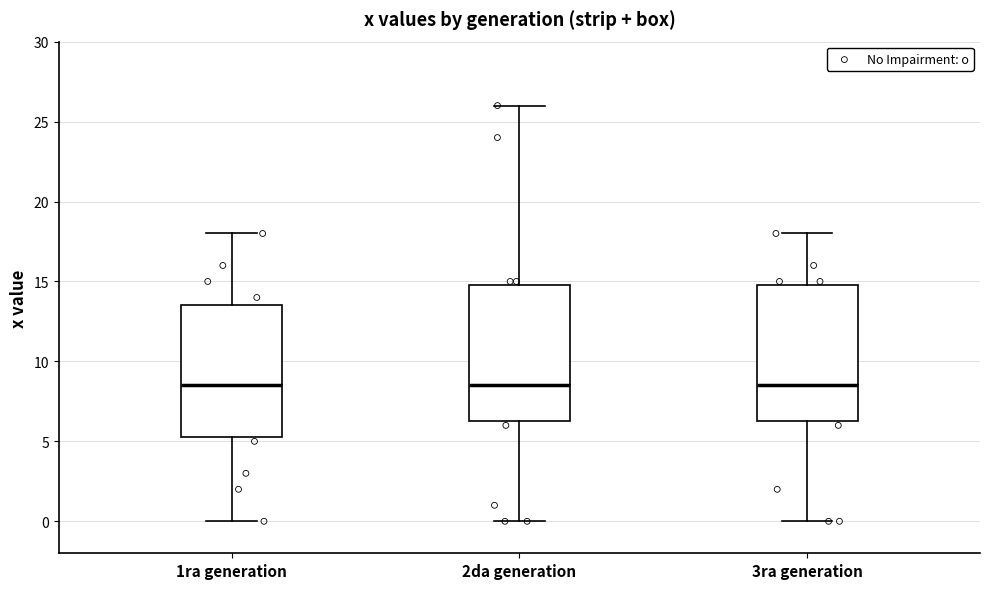

Reading left to right, transcribe this box plot: for each box, give where its median line is, the range the box spans, and where its two whiskers end, as read against the y-axis. The values are not printed on the chart, so give them approximately, as read against the axis.

1ra generation: median 8.5, box 5.5 to 13.5, whiskers 0.0 to 18.0
2da generation: median 8.5, box 6.5 to 15.0, whiskers 0.0 to 26.0
3ra generation: median 8.5, box 6.5 to 15.0, whiskers 0.0 to 18.0